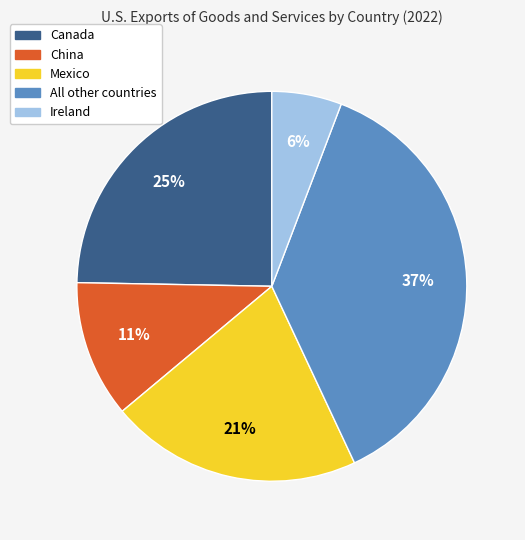

Do Mexico and All other countries together represent more than half of the pie?

Yes